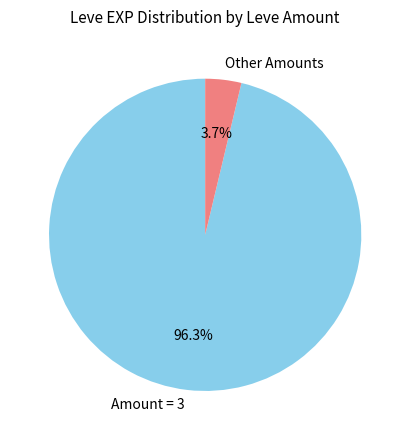

What is the largest slice in the pie chart?

Amount = 3